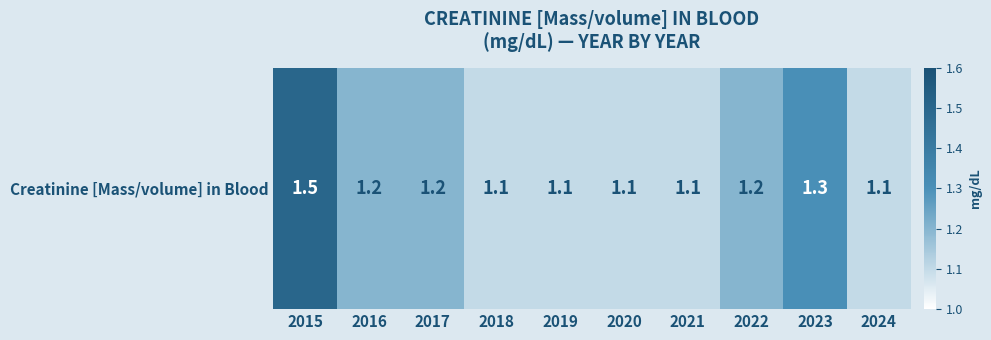

At which category does the chart reach its minimum across all series?

2018